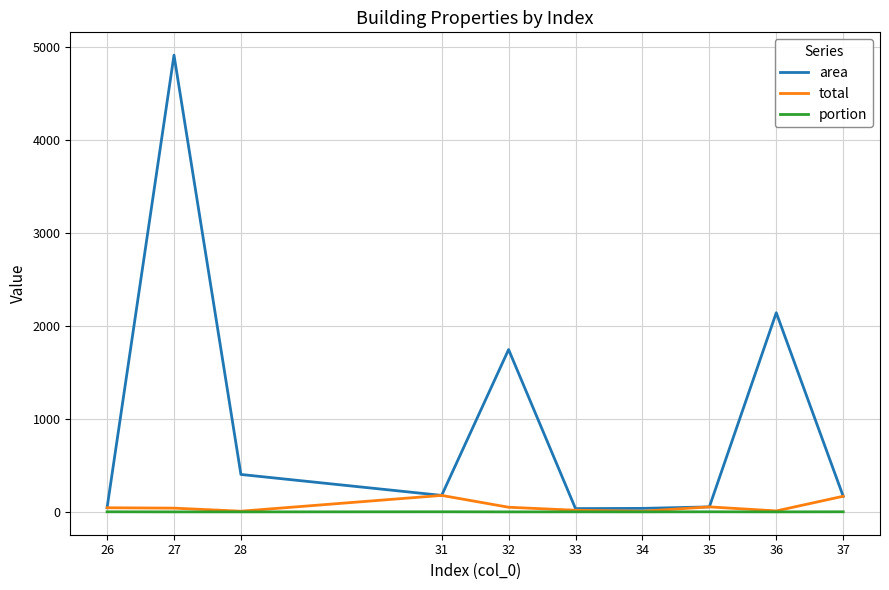

Which series changed the most between 31 and 36?

area